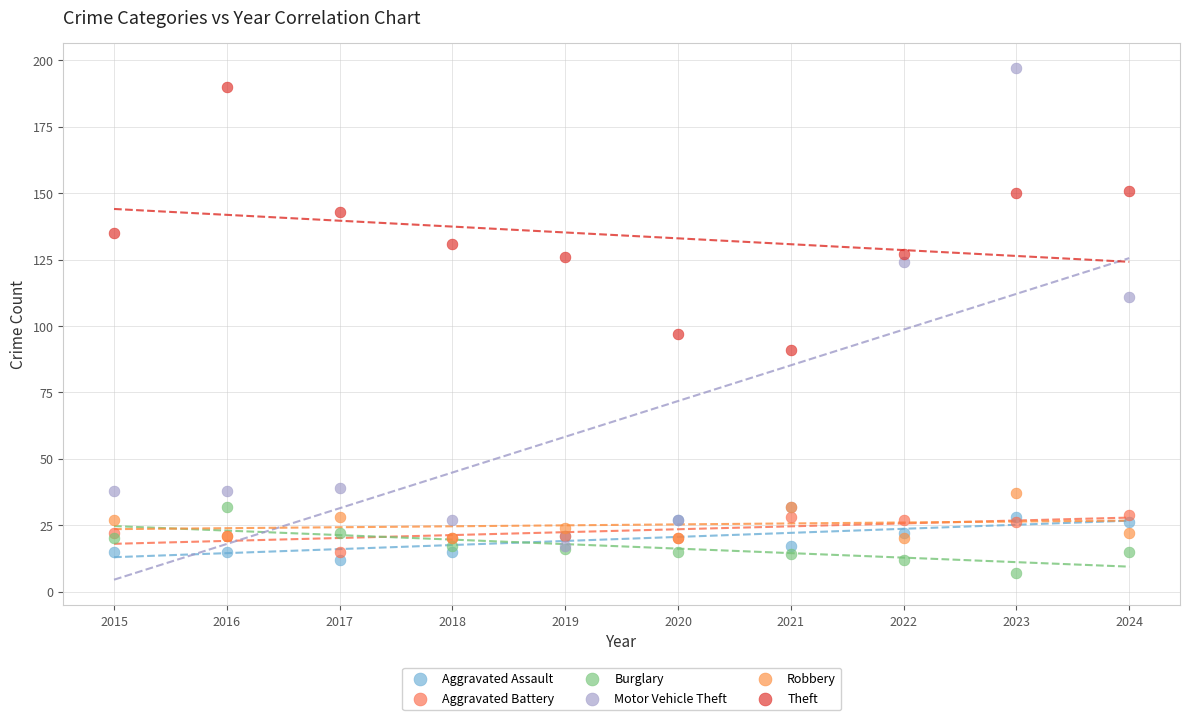

Across all series, what Y value is closest to 102?

97